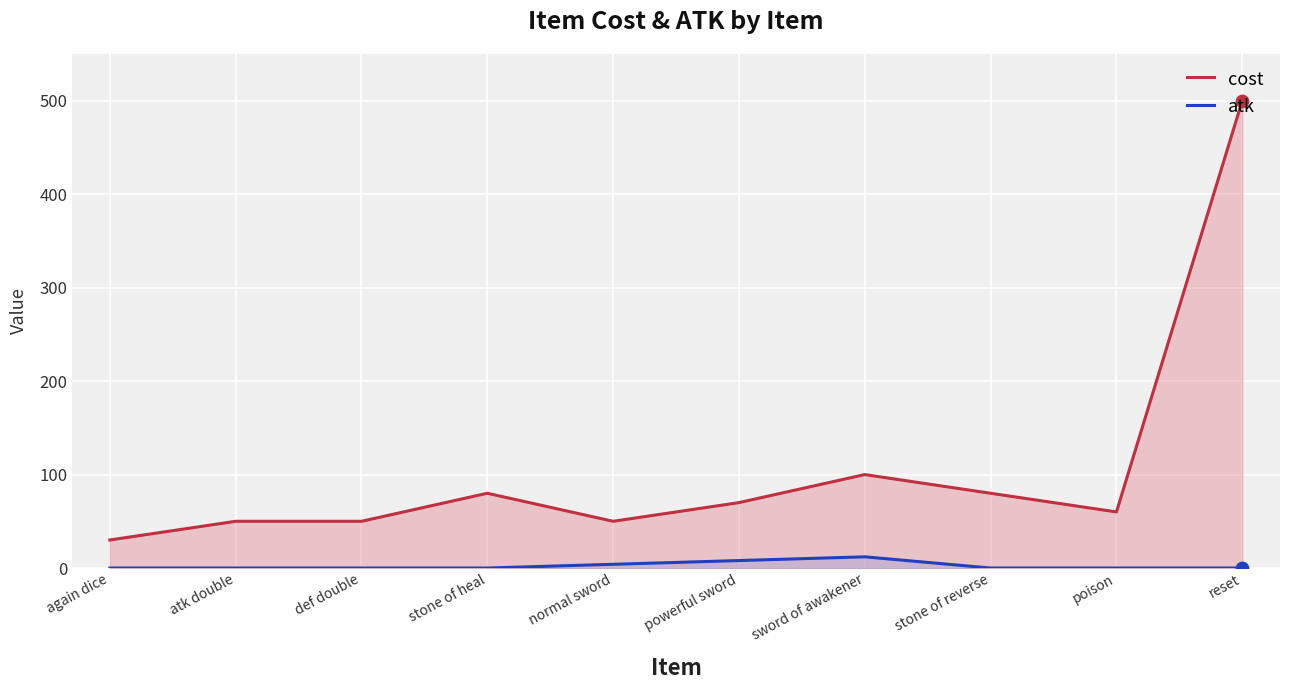

At which category is the sum across all series the highest?

reset